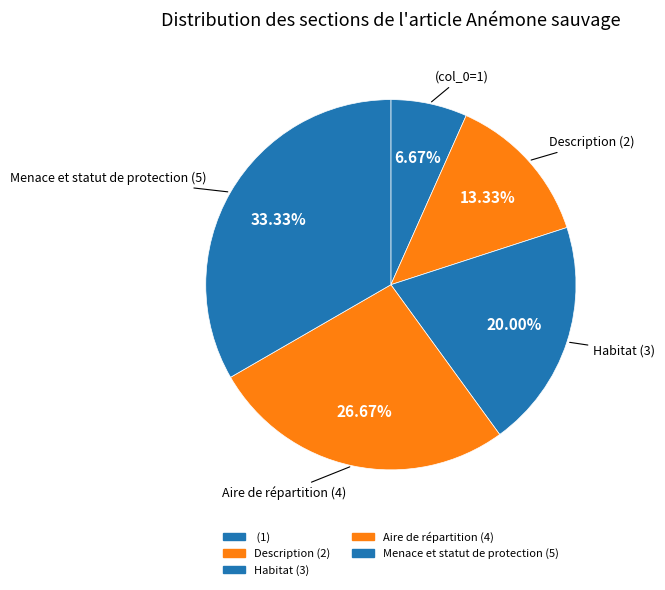

Count the number of slices in the pie.

5